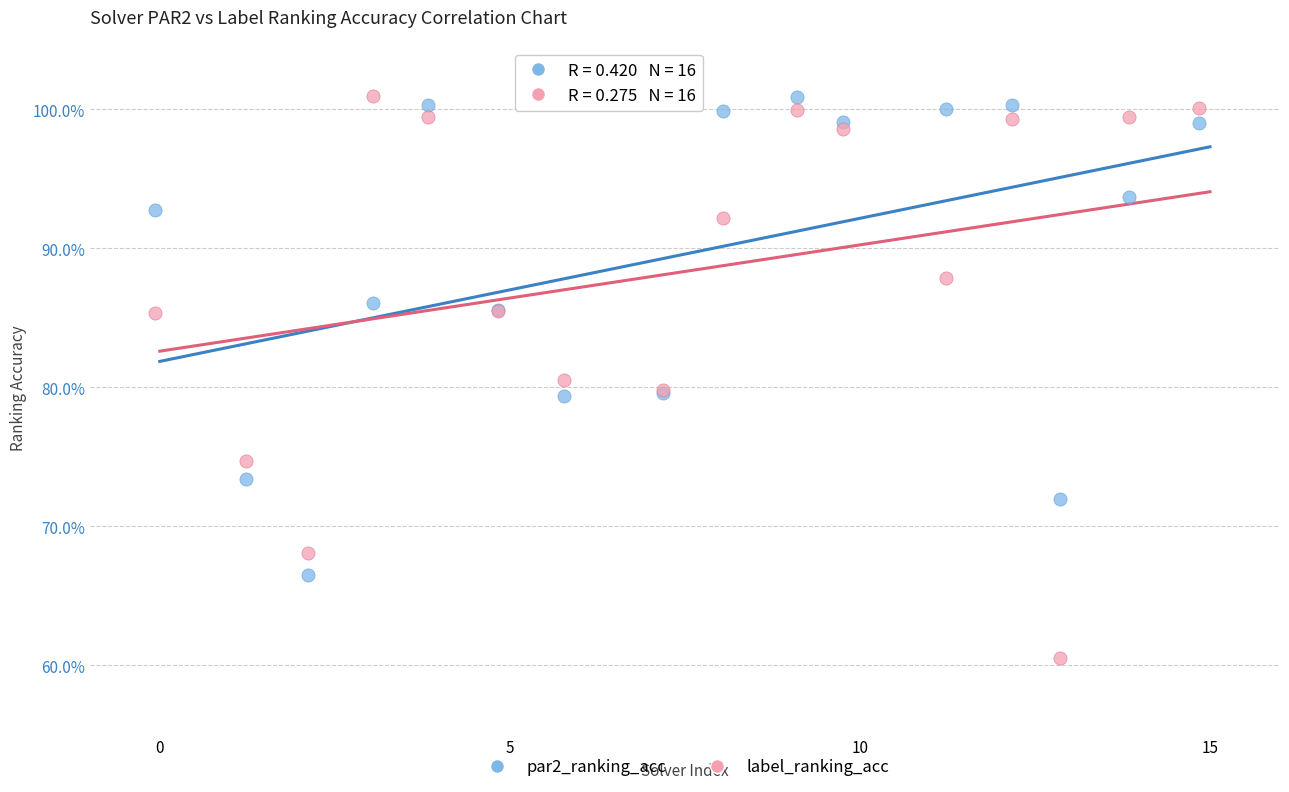

Which series reaches the minimum Y coordinate?

label_ranking_acc